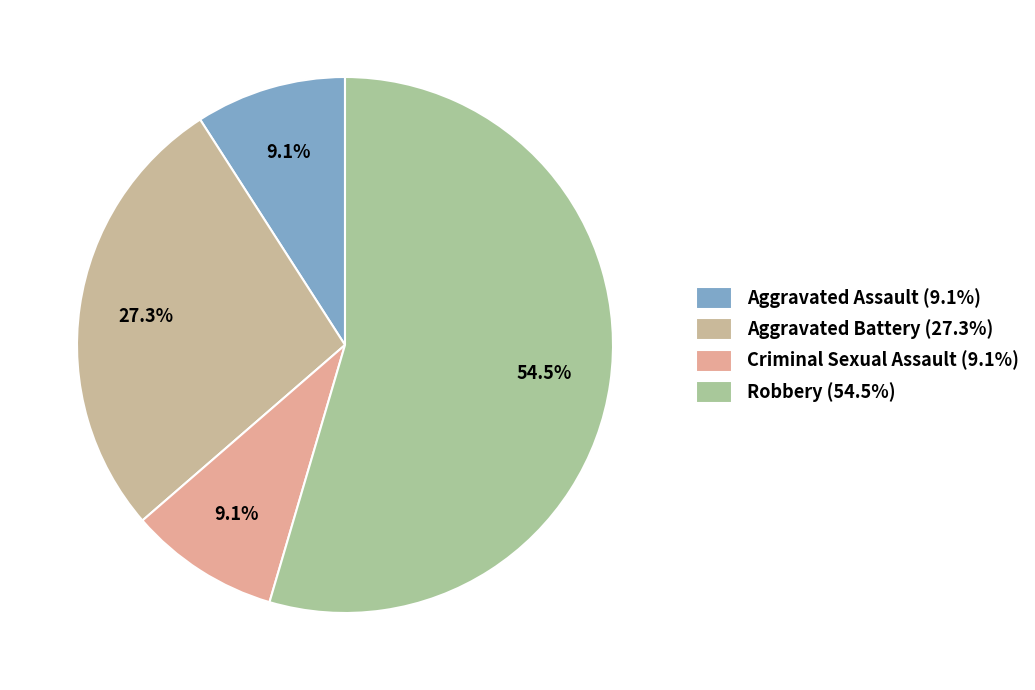

Does Robbery represent more than half of the total?

Yes